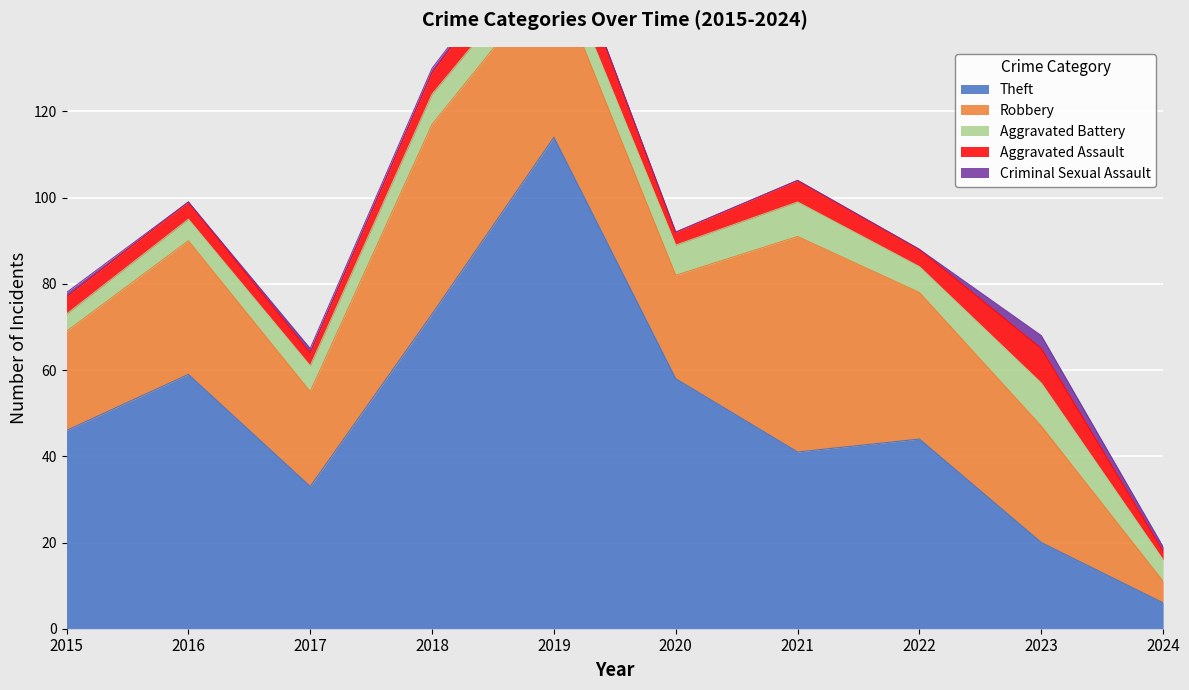

True or false: Robbery has more than 2 points higher than both neighbors.

True